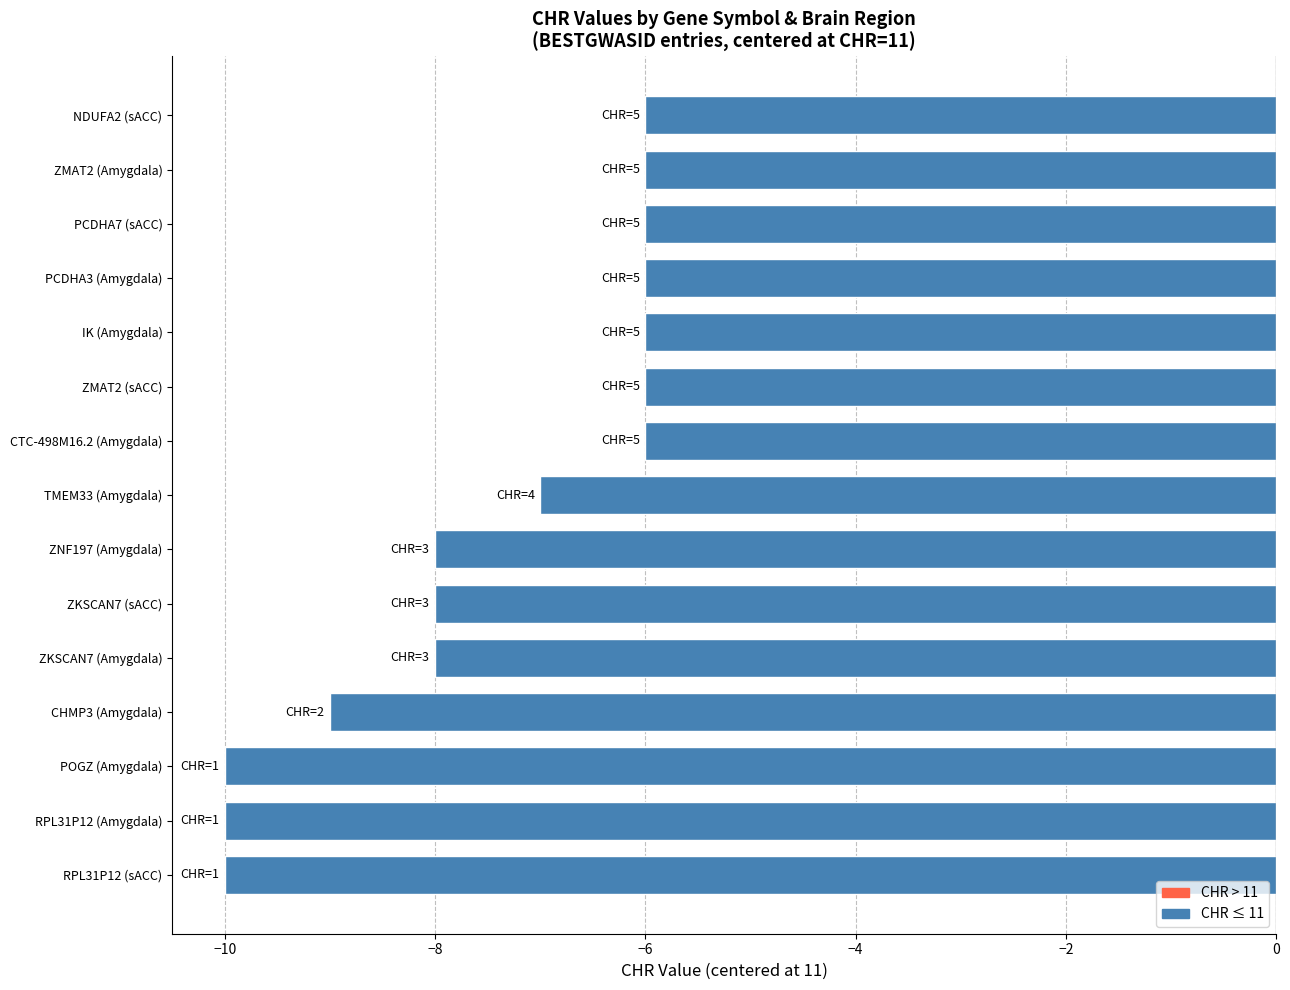

What is the maximum value shown in the chart?

-6